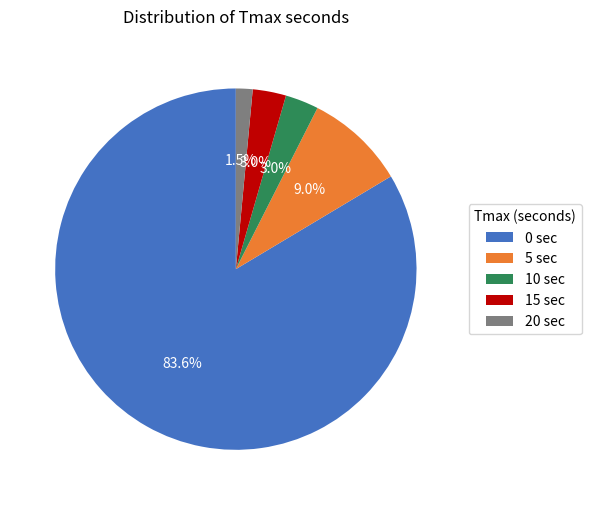

What percentage do 5 sec and 0 sec together represent?

92.5%